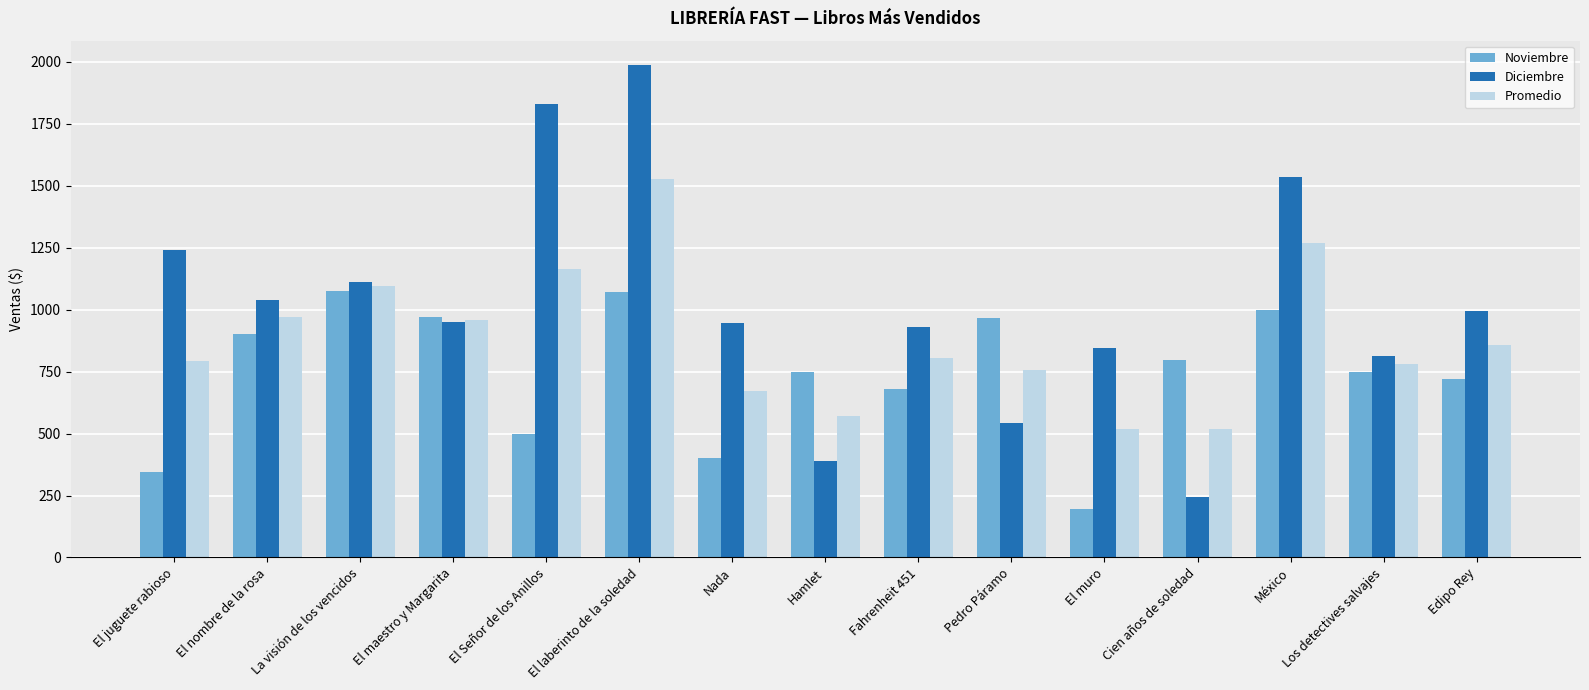

Where is Diciembre nearest to the value 1114?

La visión de los vencidos